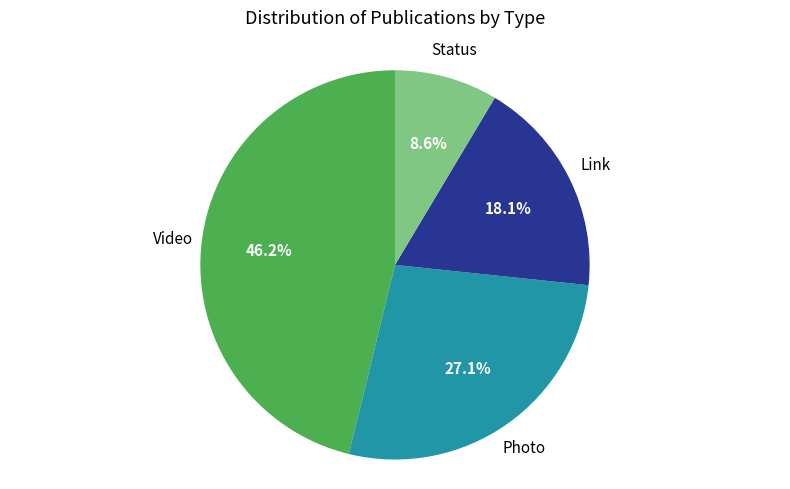

To the nearest percent, what is the average slice percentage?

25%